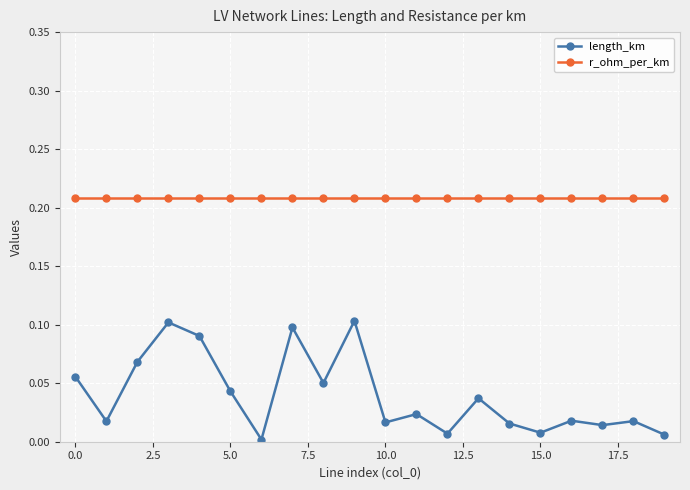

Rank the series by their maximum value, from highest to lowest.

r_ohm_per_km, length_km